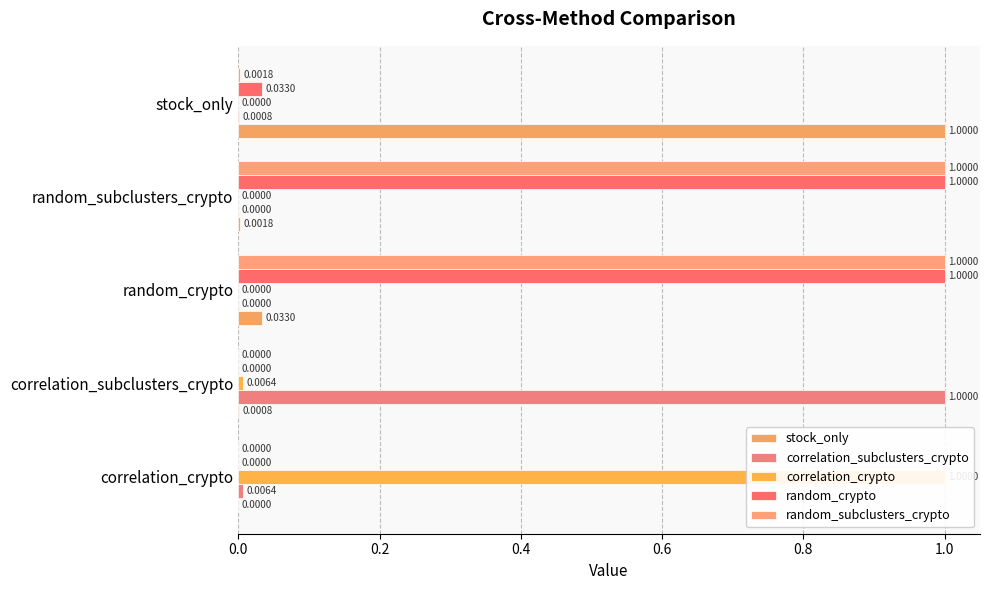

What are all the series names shown in the legend?

stock_only, correlation_subclusters_crypto, correlation_crypto, random_crypto, random_subclusters_crypto